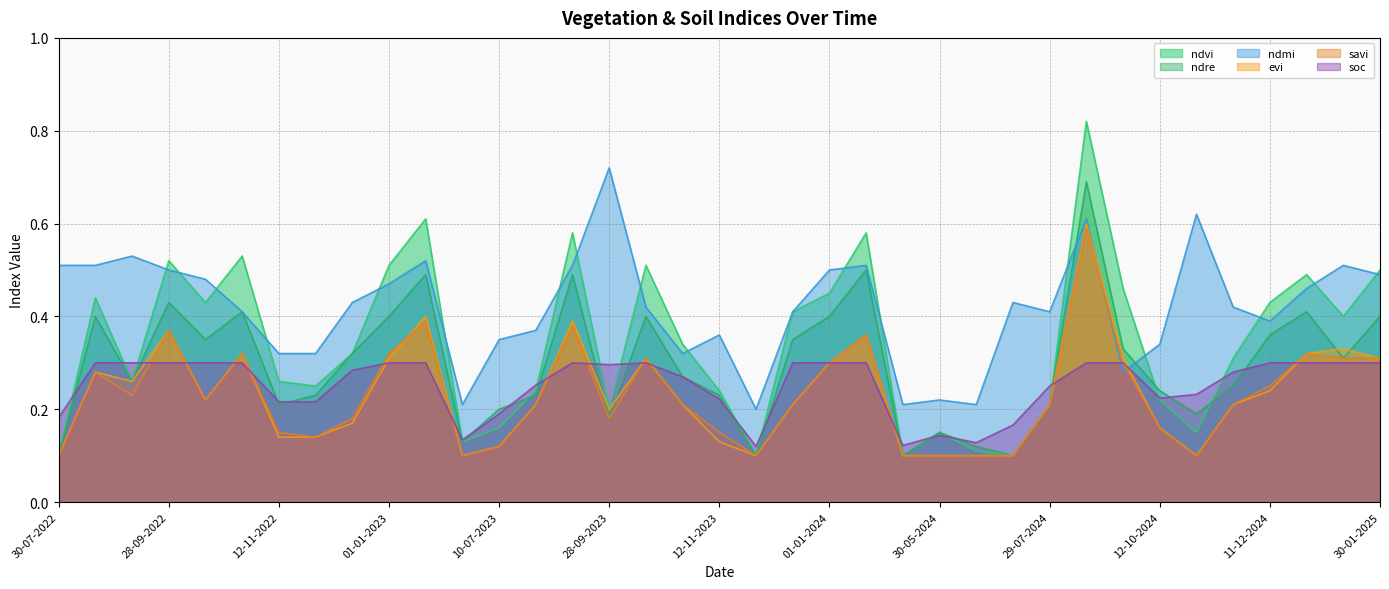

What is the value of the ndmi point at the 11th from the left?

0.5